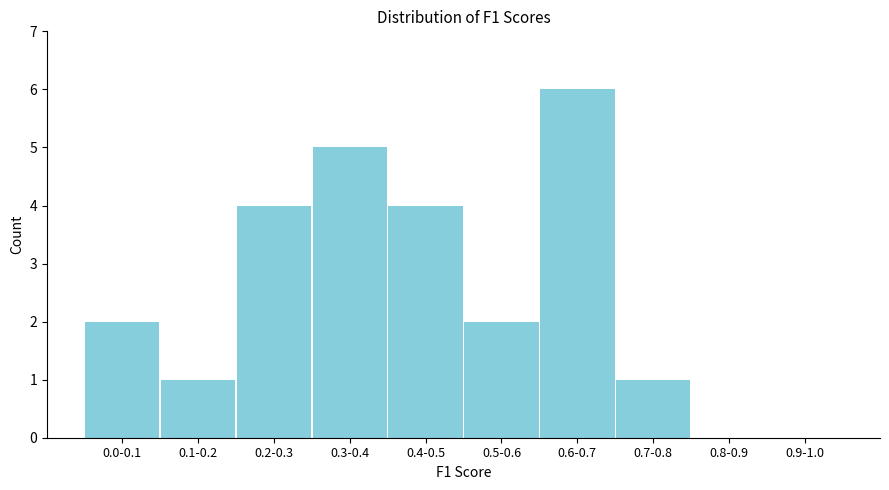

Reading left to right, list all the values displayed in this chart.

0.0-0.1=2	0.1-0.2=1	0.2-0.3=4	0.3-0.4=5	0.4-0.5=4	0.5-0.6=2	0.6-0.7=6	0.7-0.8=1	0.8-0.9=0	0.9-1.0=0